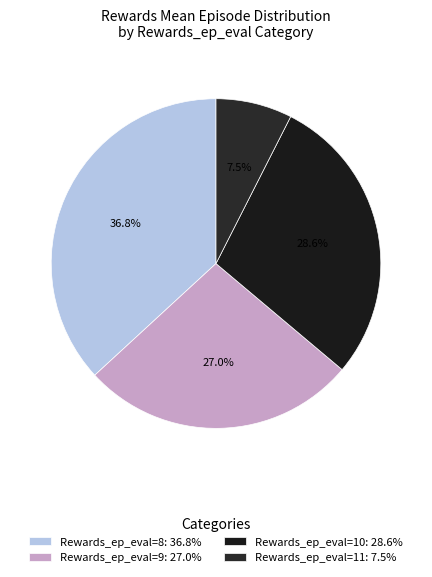

How many slices are in this pie chart?

4